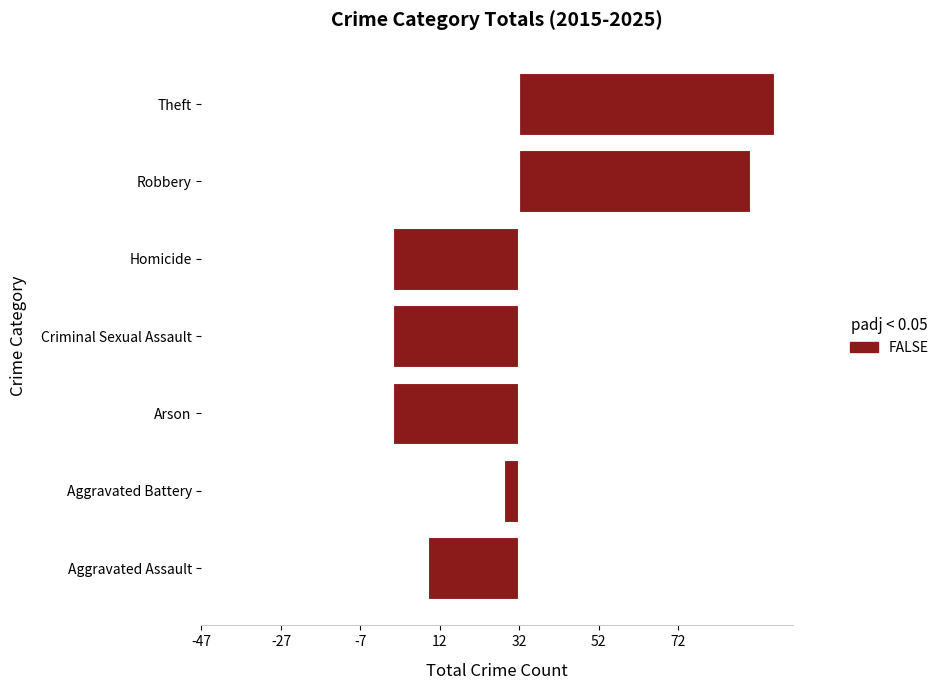

At which label is the value closest to 16?

Aggravated Battery